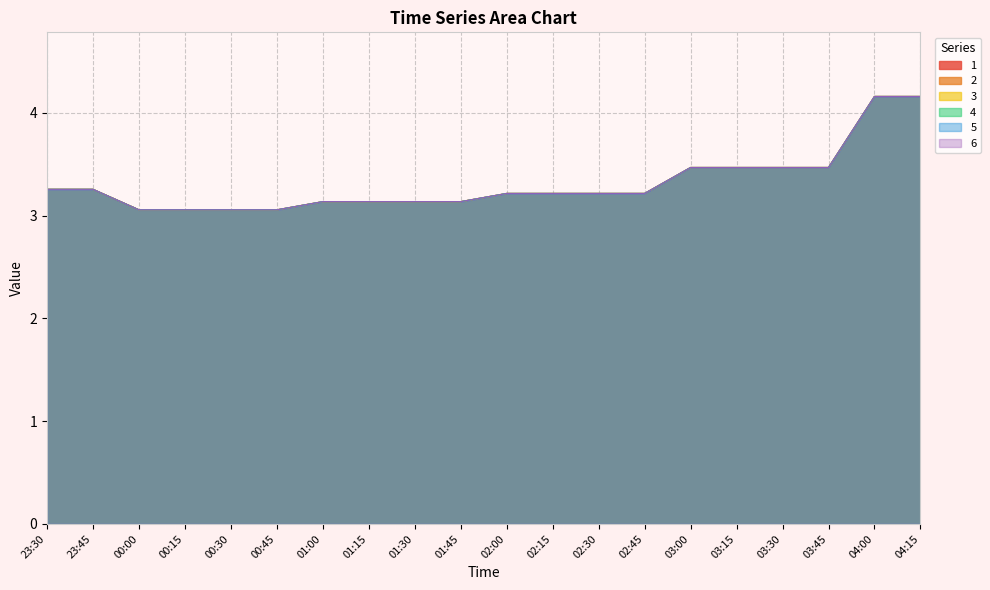

Is the value of 6 at 01:00 greater than the value of 2 at 02:15?

No